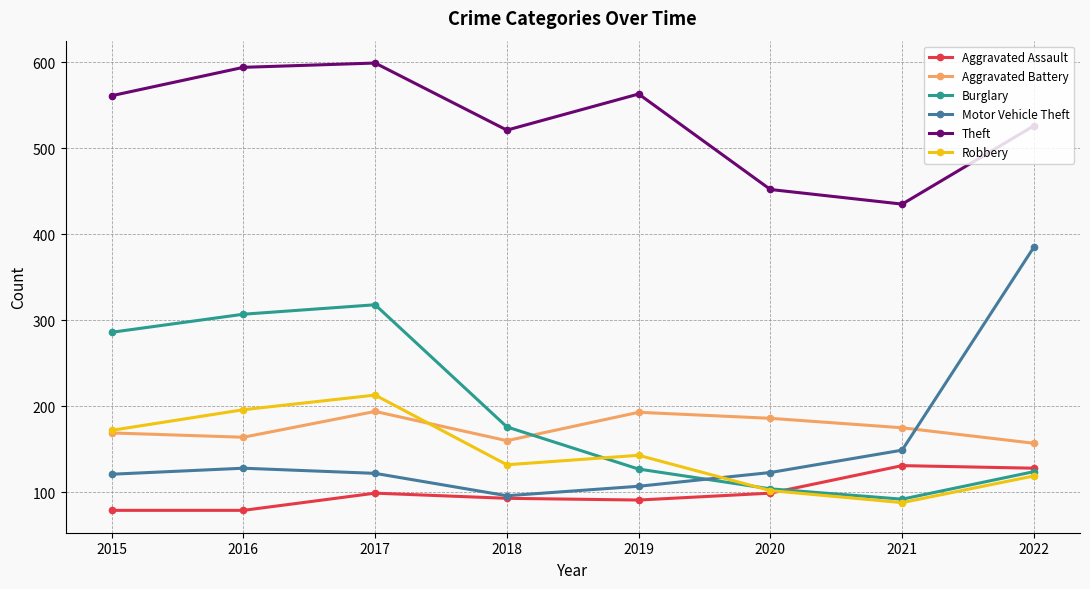

At which category does the chart reach its peak across all series?

2017